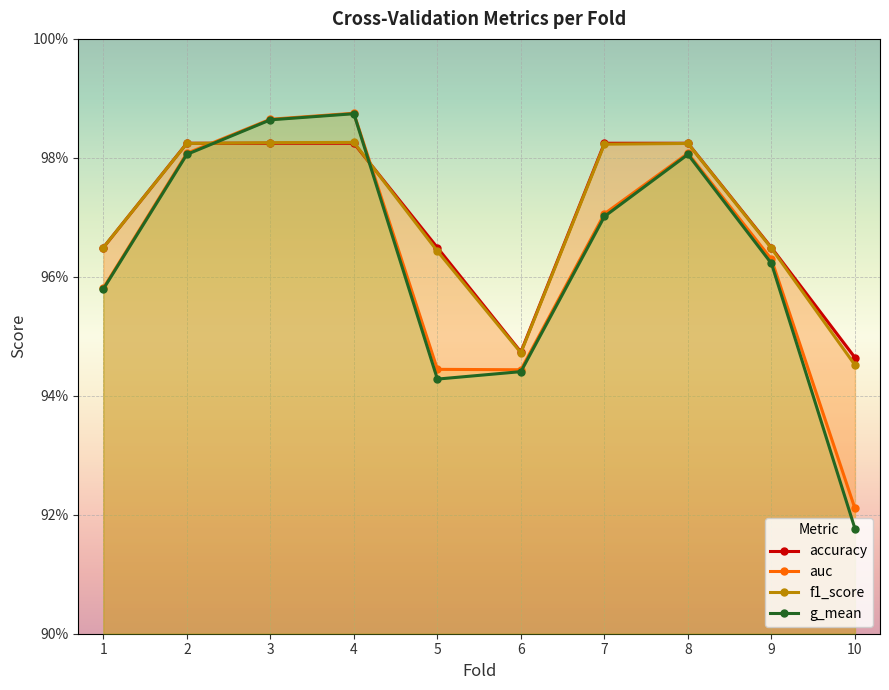

True or false: f1_score and accuracy intersect in this chart.

True